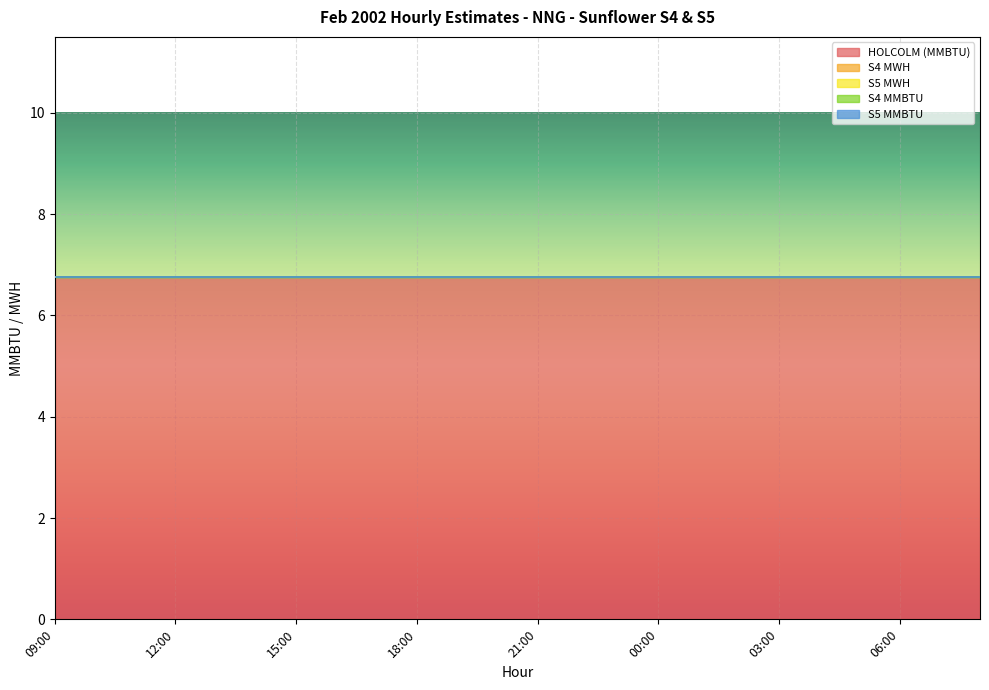

Which label corresponds to the smallest value in the chart?

09:00